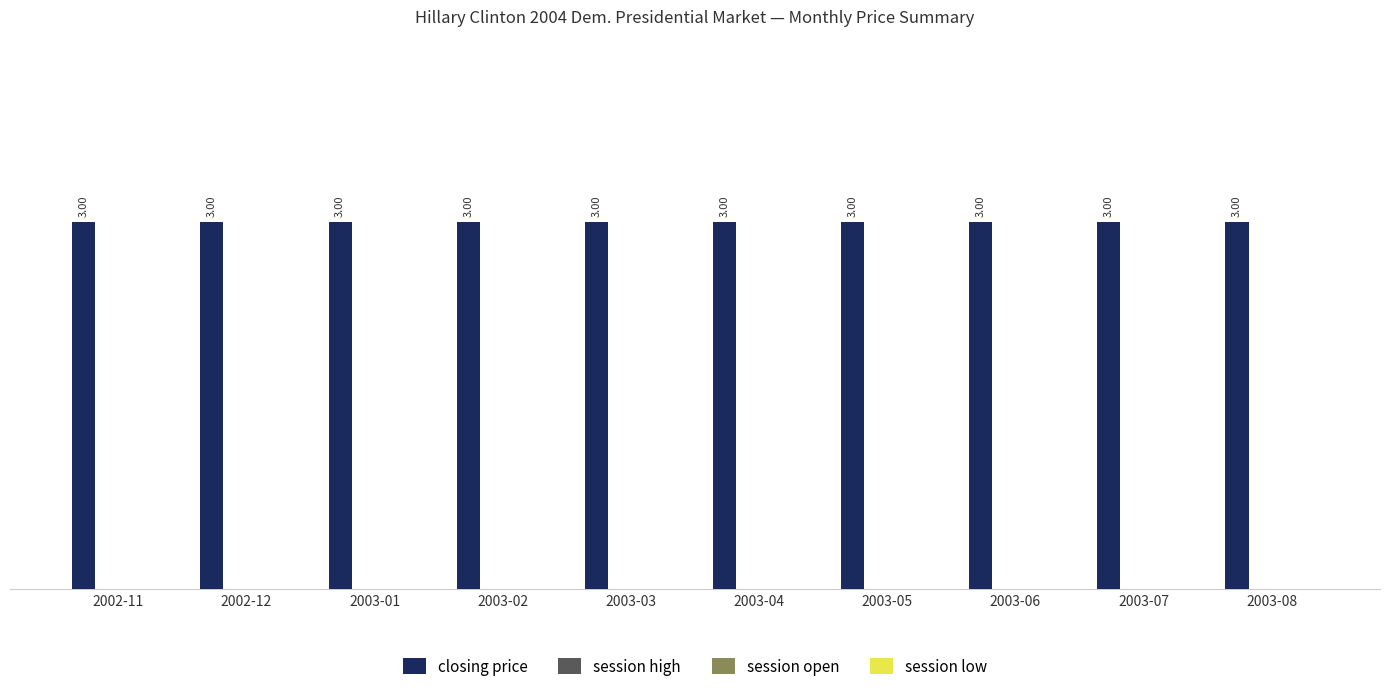

How many series are shown in this chart?

4